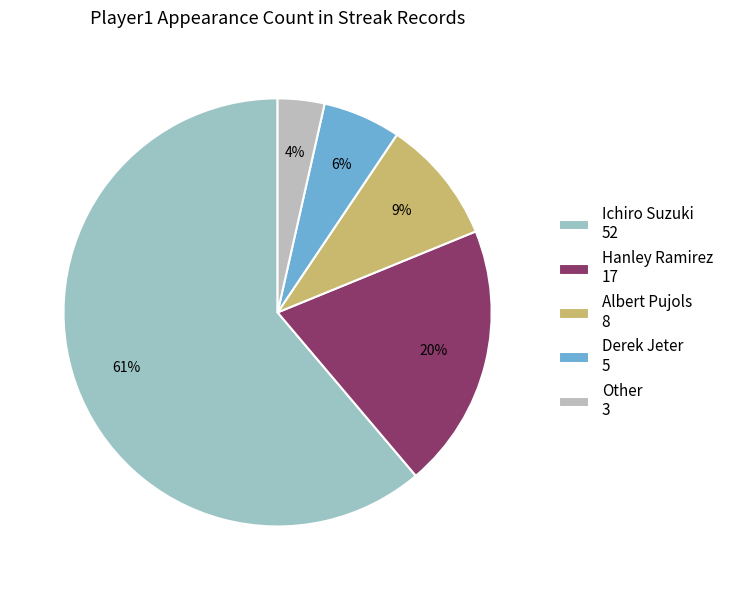

Approximately how many times larger is the value at Derek Jeter compared to Other?

1.7